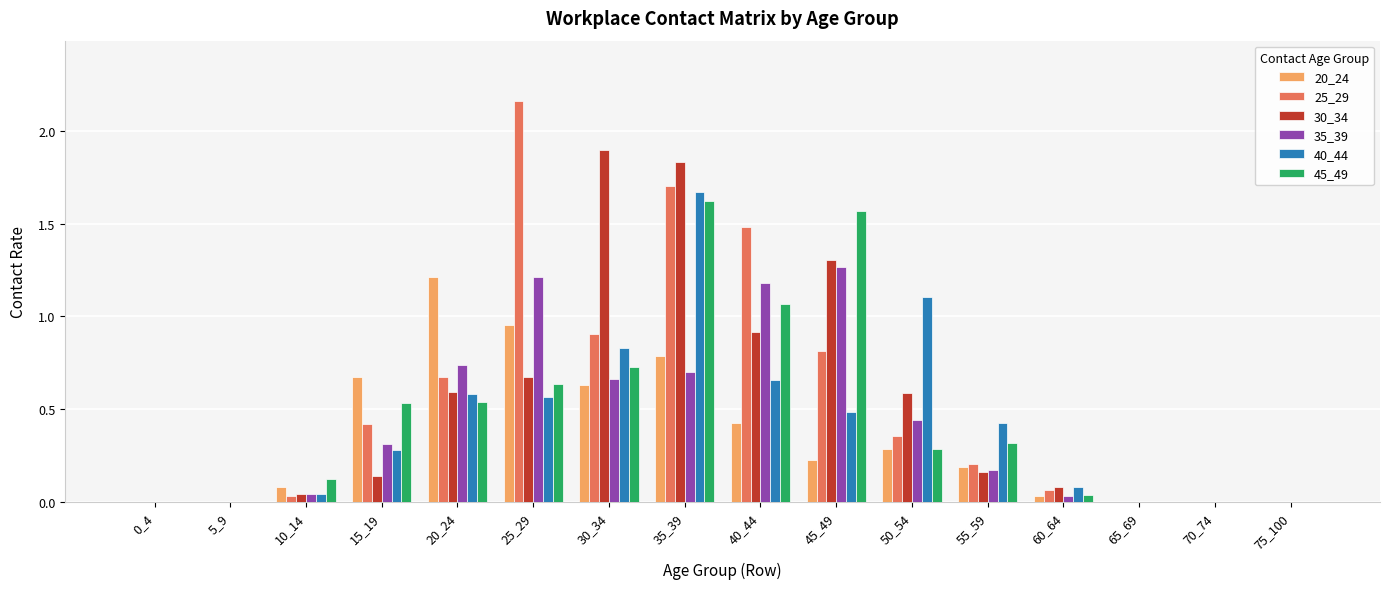

The value of 45_49 at 50_54 is 0.3. True or false?

True